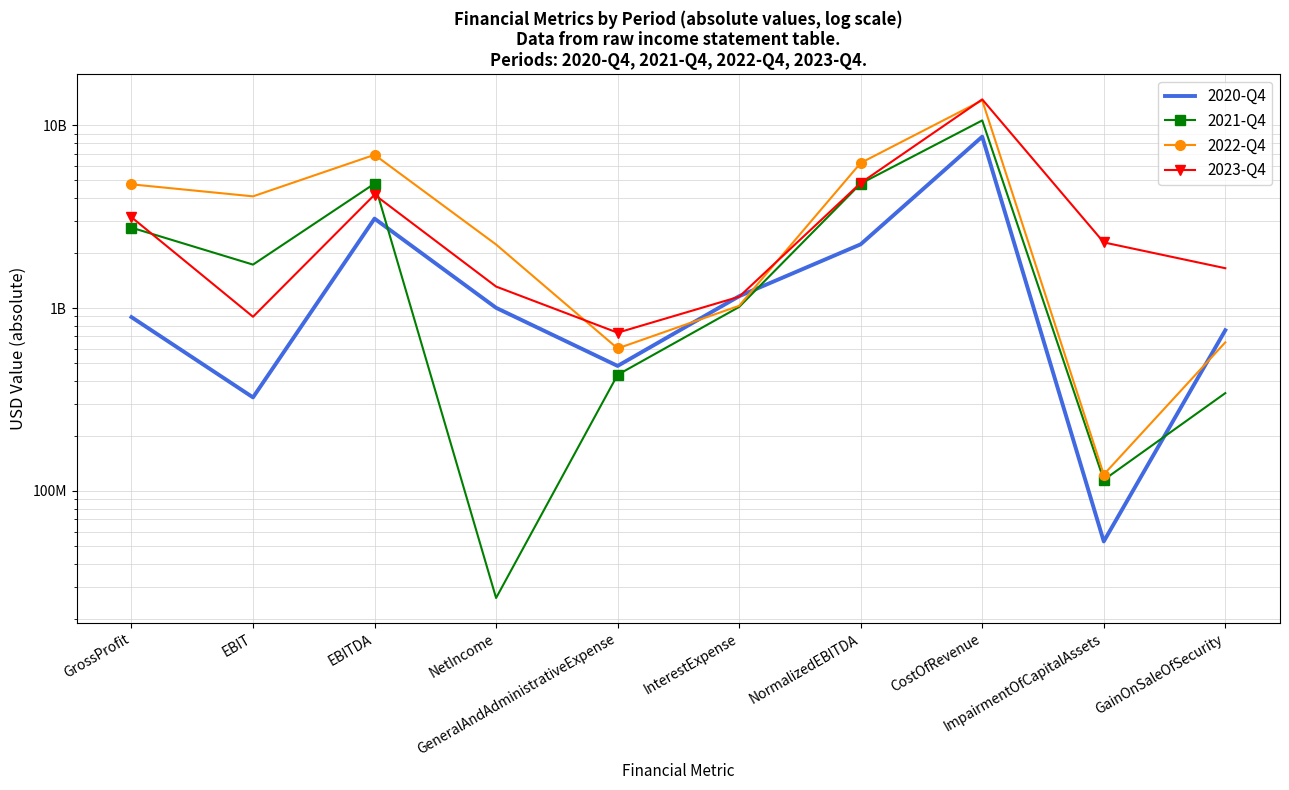

Does the chart have visible grid lines?

Yes